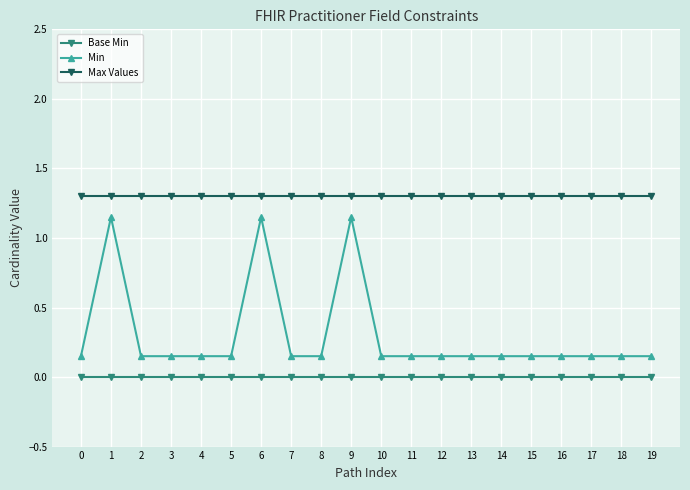

What are all the series names shown in the legend?

Base Min, Min, Max Values